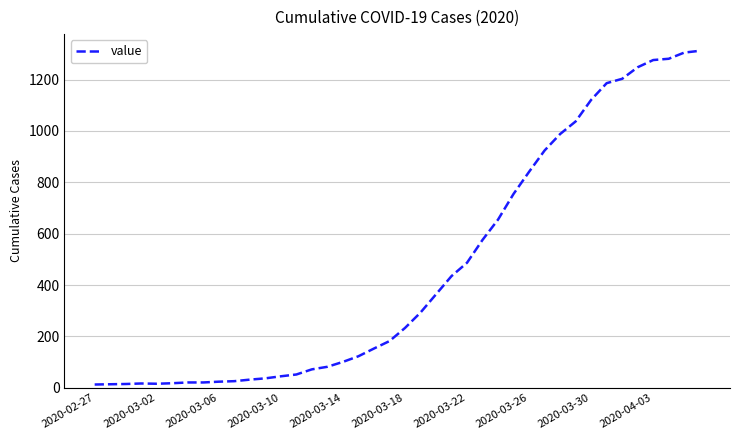

What is the difference between the second highest and minimum values?

1292